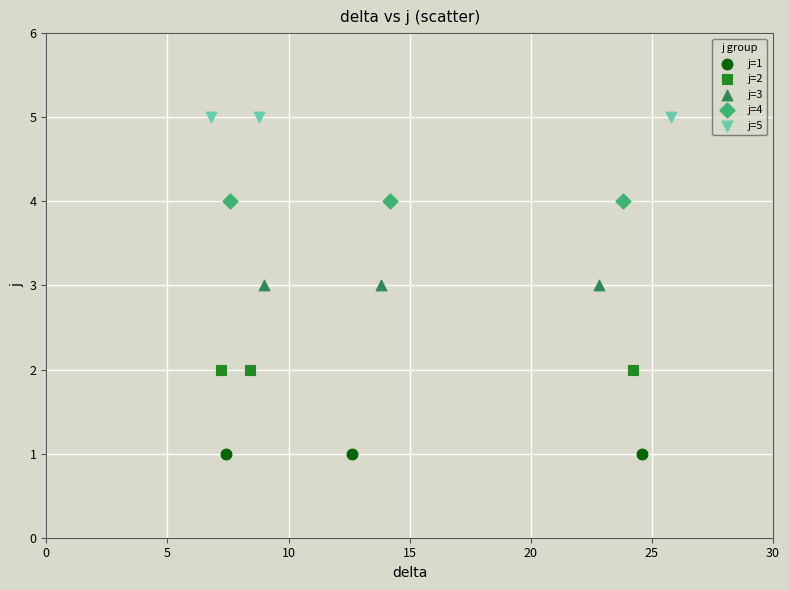

What are all the series names shown in the legend?

j=1, j=2, j=3, j=4, j=5